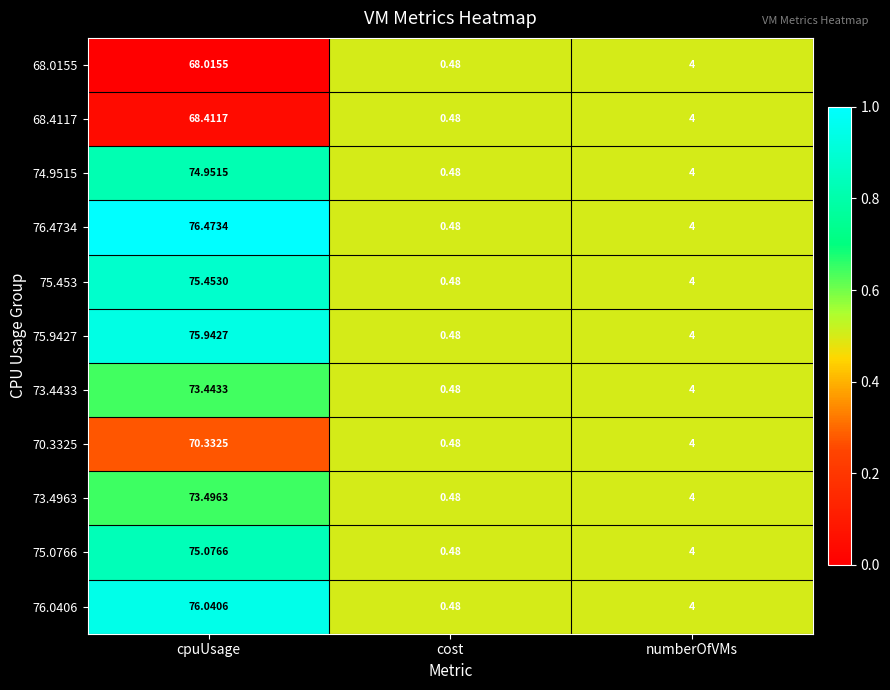

Which category has the lowest value across all series?

cost